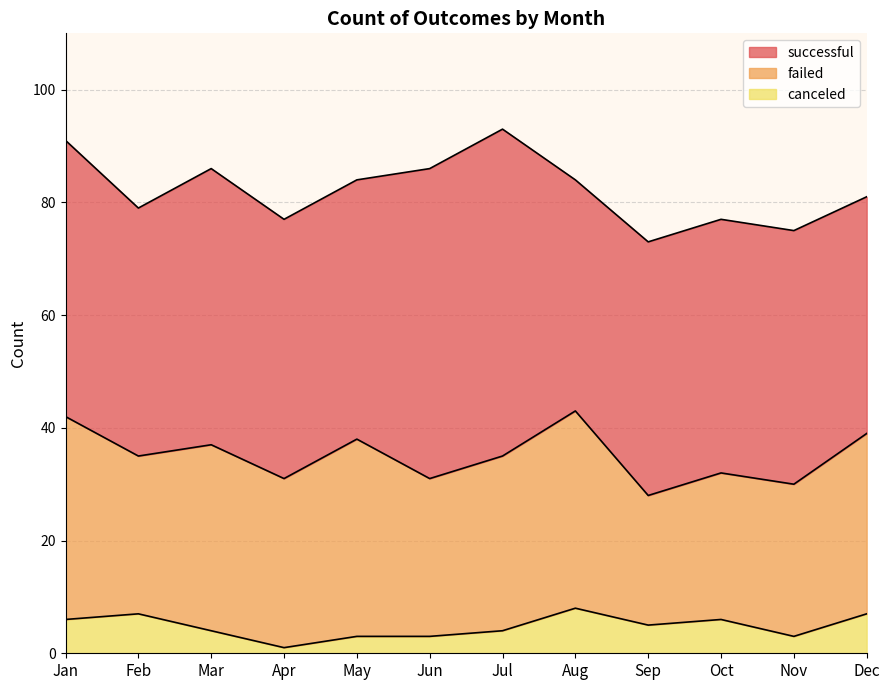

Is the value of successful at Jul greater than the value of failed at Jan?

Yes